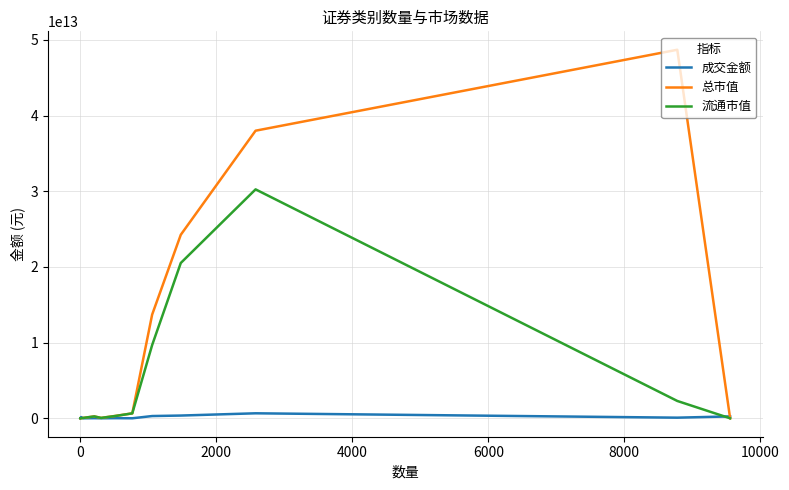

Which series has the largest total across all categories?

总市值